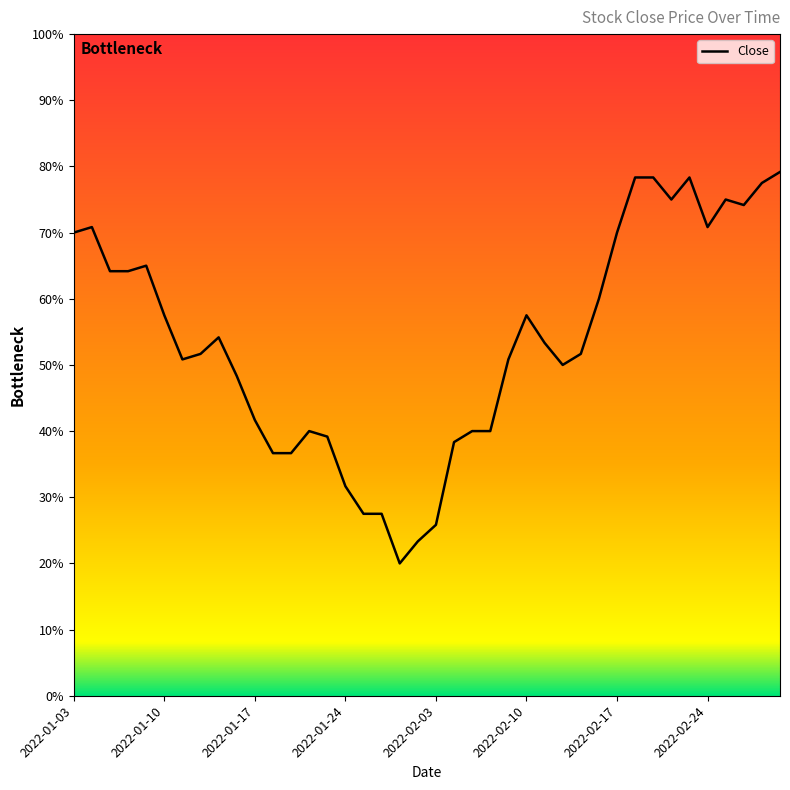

Does the chart have visible grid lines?

No